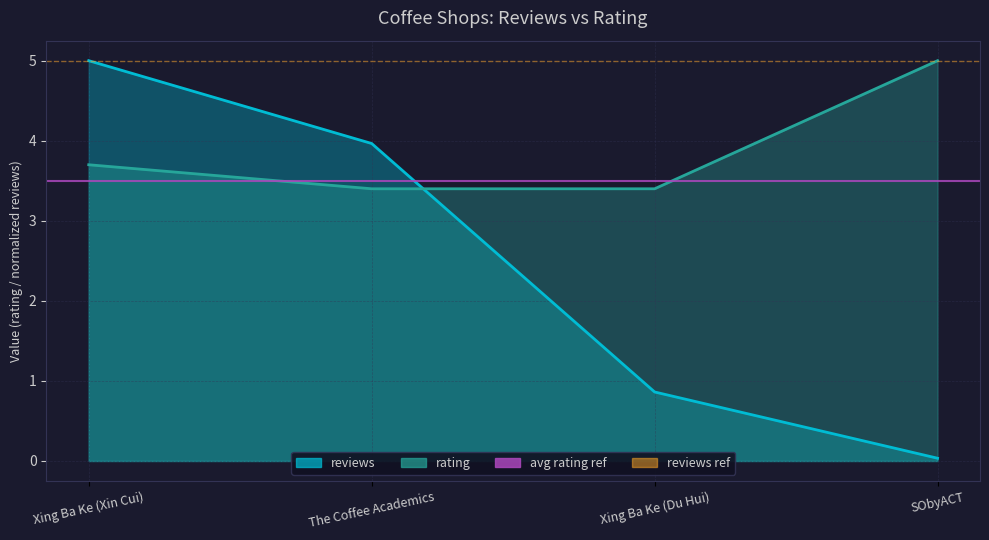

Which series has the largest total across all categories?

reviews ref